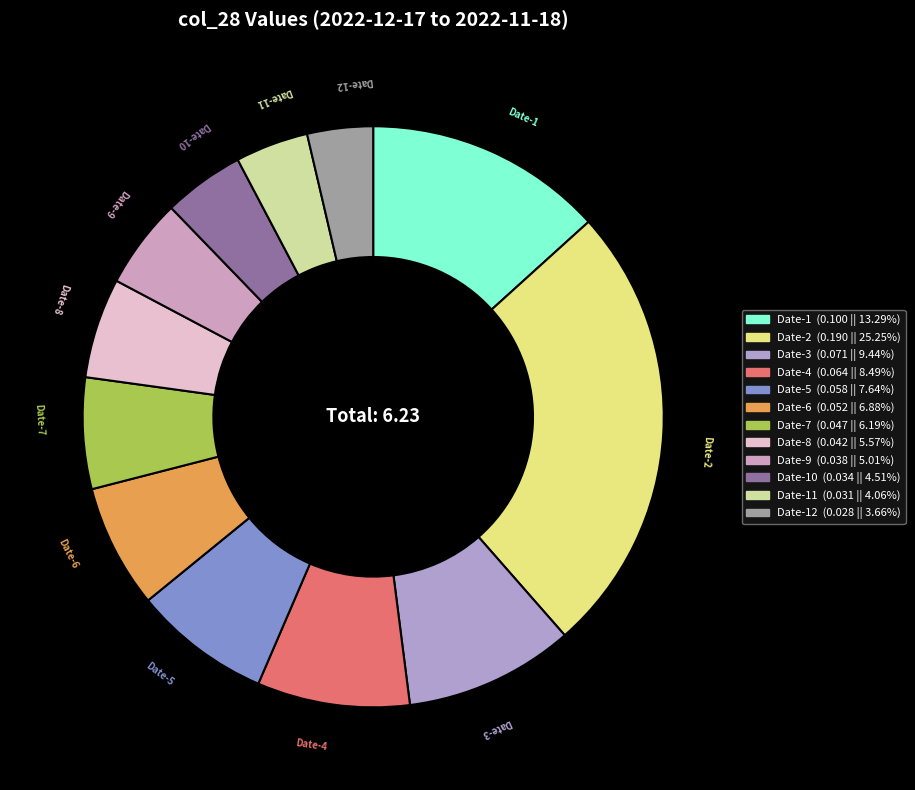

How many segments does this pie chart have?

12